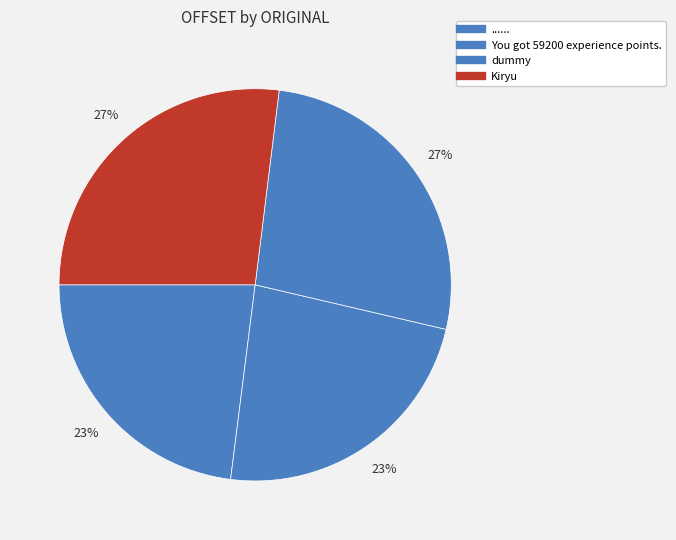

What is the change in value from You got 59200 experience points. to Kiryu?

+81